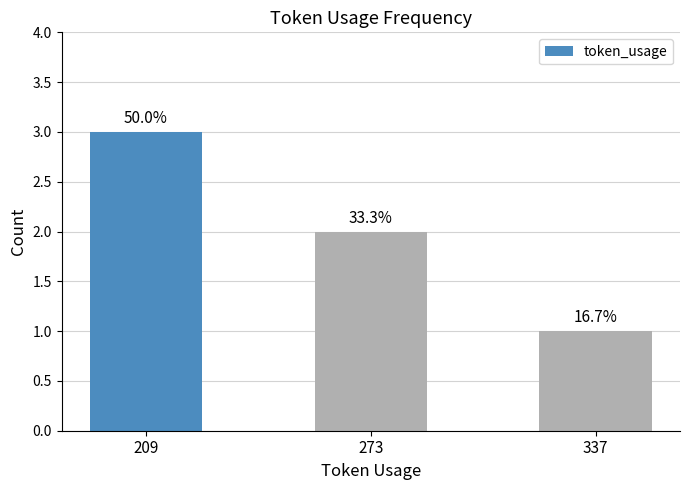

What is the ratio of the value at 209 to the value at 337?

3.0